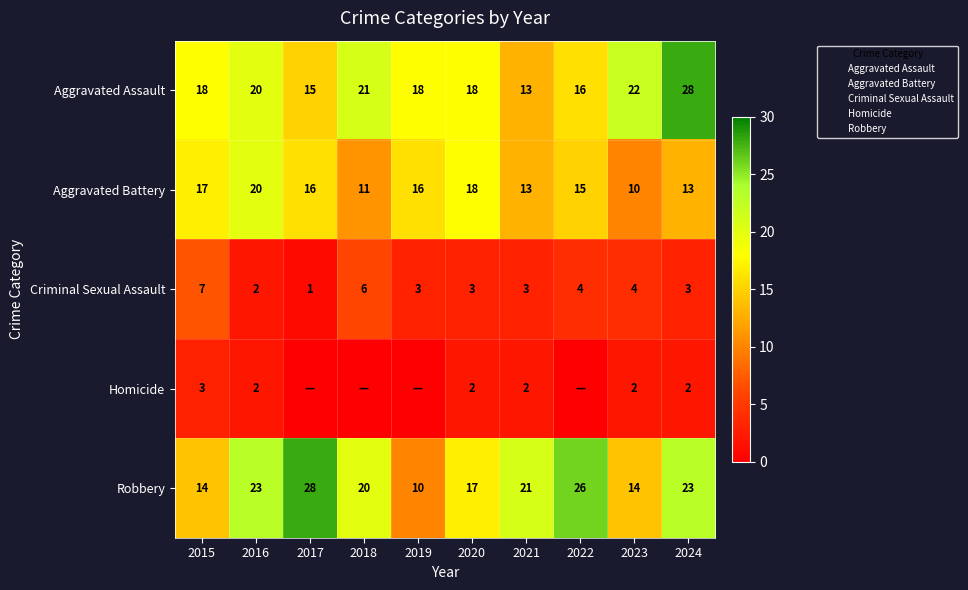

At which label does Robbery first exceed 21?

2016